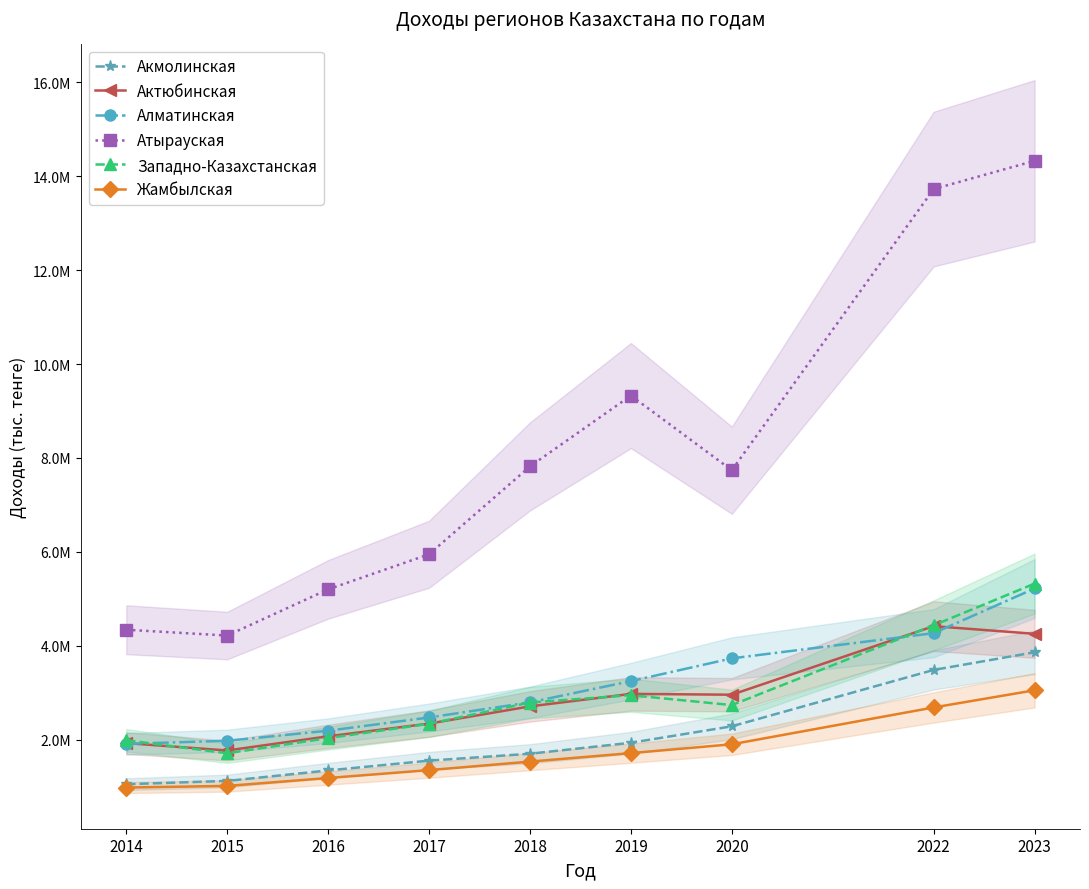

What is the value of the Жамбылская point at the 9th from the left?

3051608.9